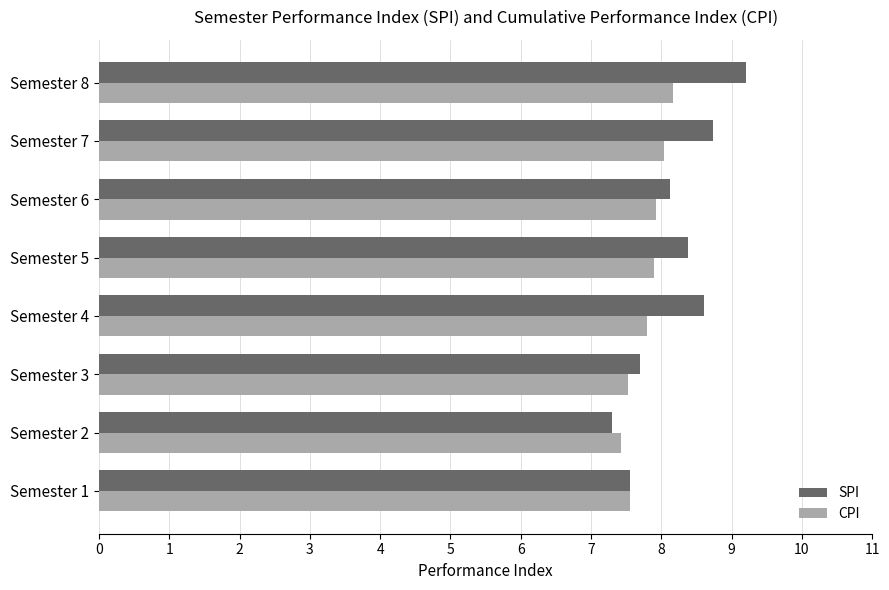

The value of SPI at Semester 3 is 7.7. True or false?

True